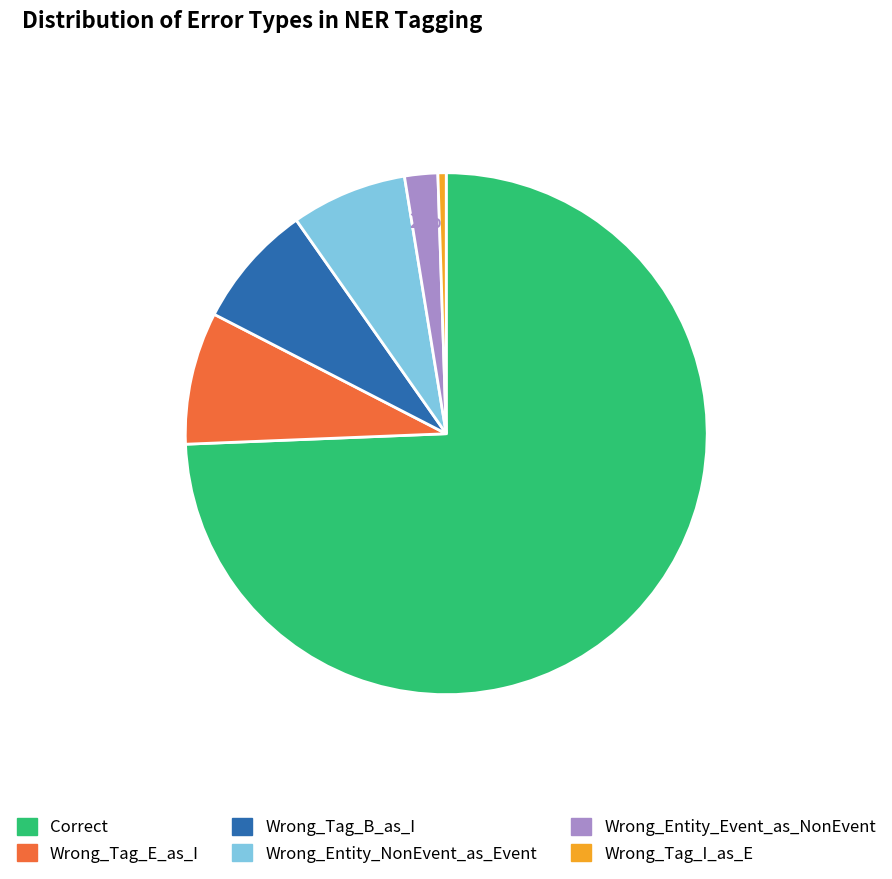

True or false: Wrong_Tag_E_as_I accounts for 8% of the total.

True